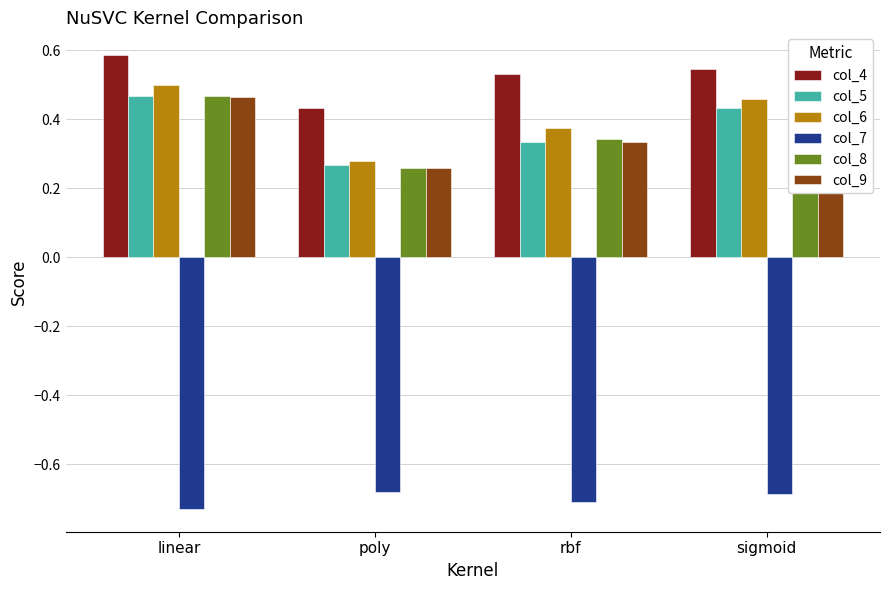

What is the difference between the highest and lowest values at linear?

1.3